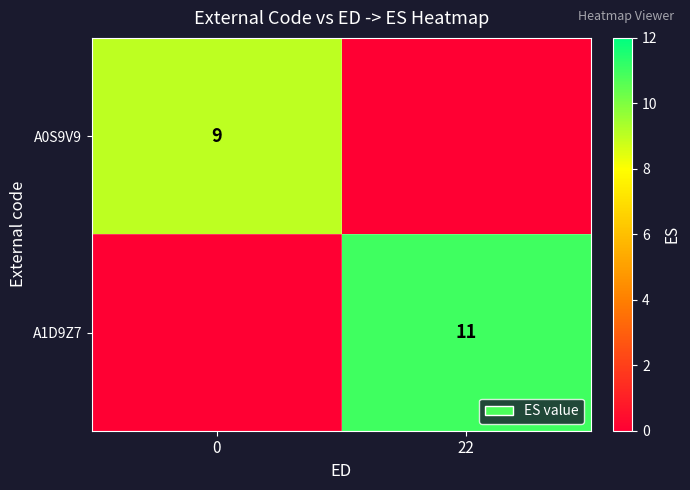

Is the value of A0S9V9 at 0 greater than the value of A1D9Z7 at 22?

No